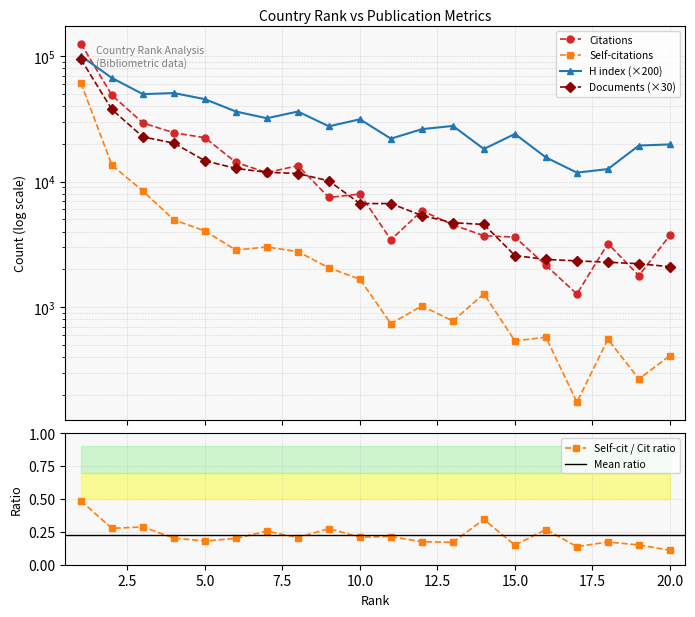

What is the difference between the highest and lowest values at 17?

11625